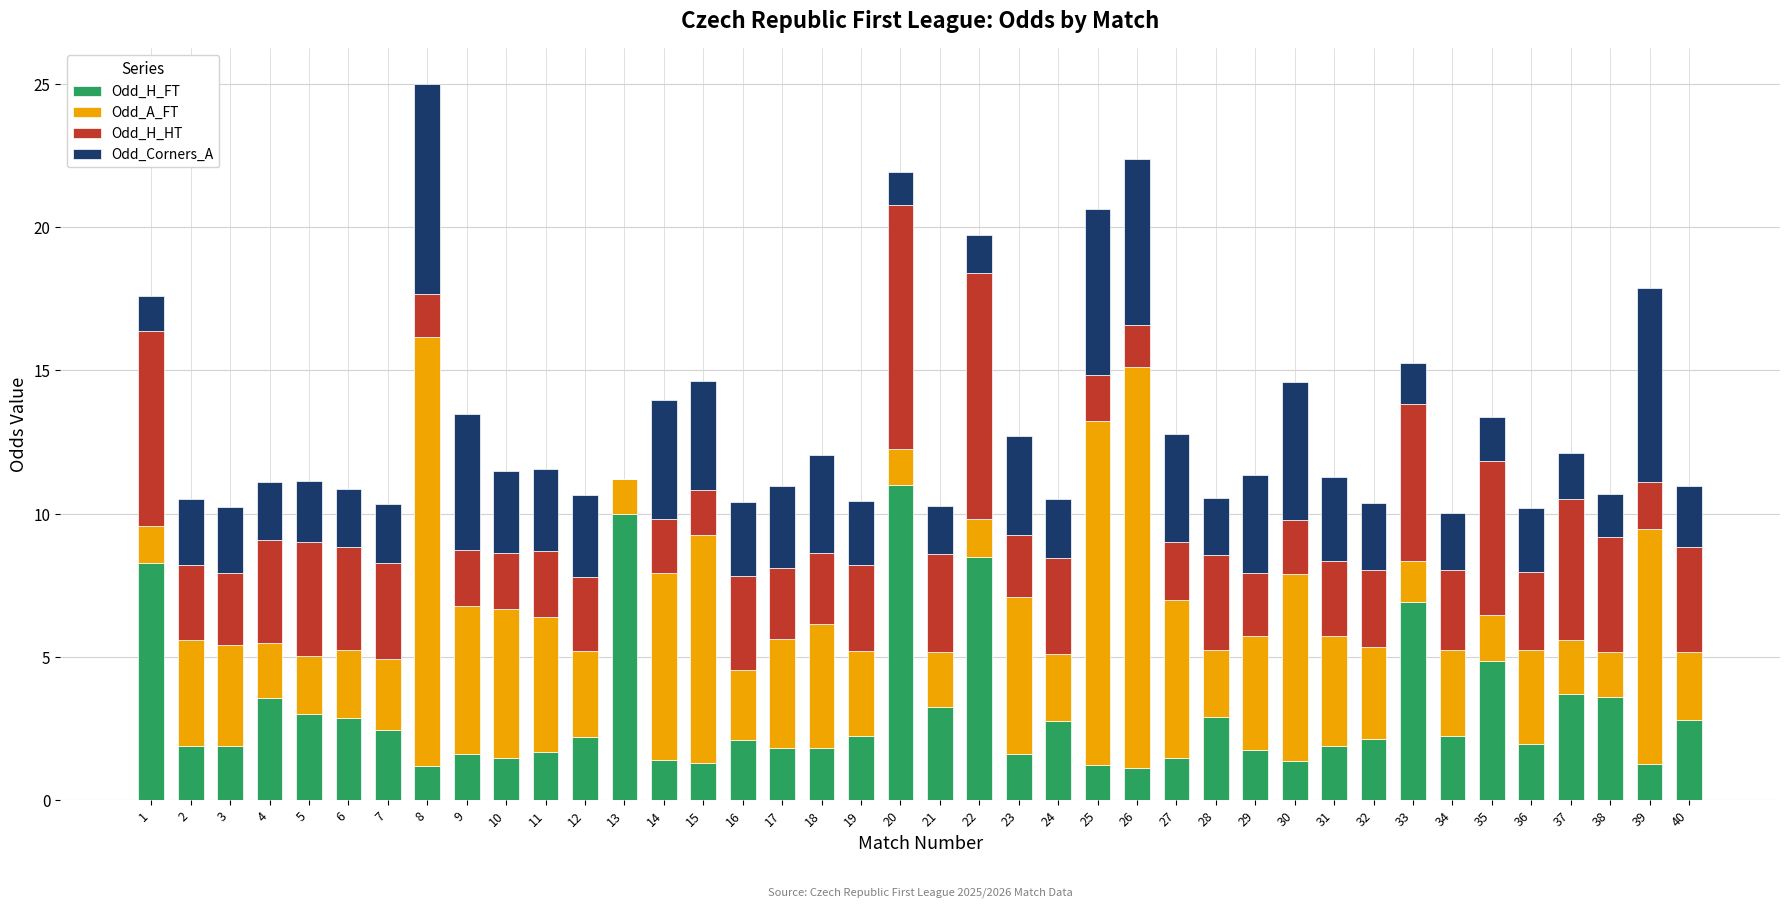

The value of Odd_H_FT at 37 is 1.6. True or false?

False